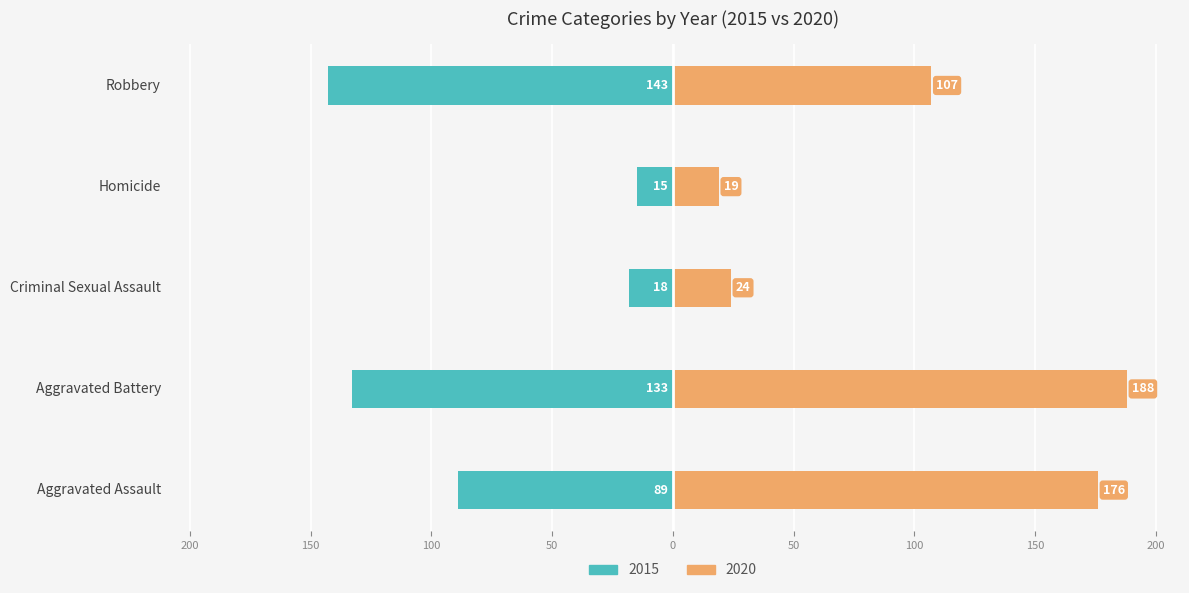

How many data points in 2020 are less than 107?

2